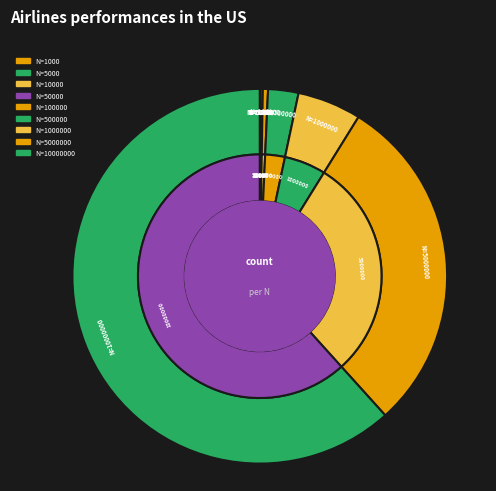

What is the ratio of the value at 5000000 to the value at 10000?

852.1